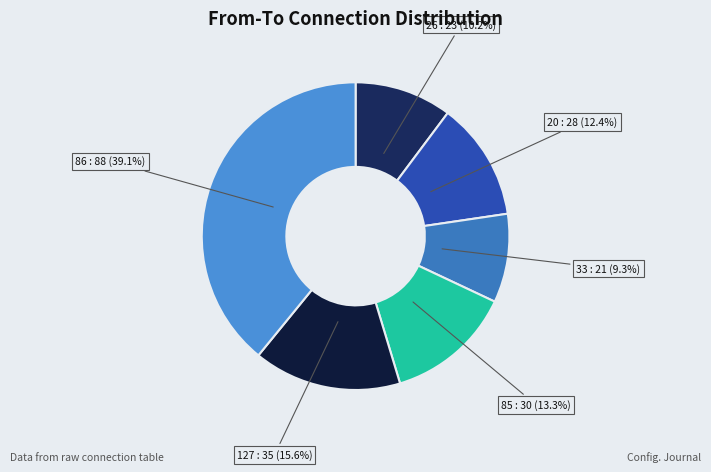

Rank the categories by value from lowest to highest.

33, 26, 20, 85, 127, 86